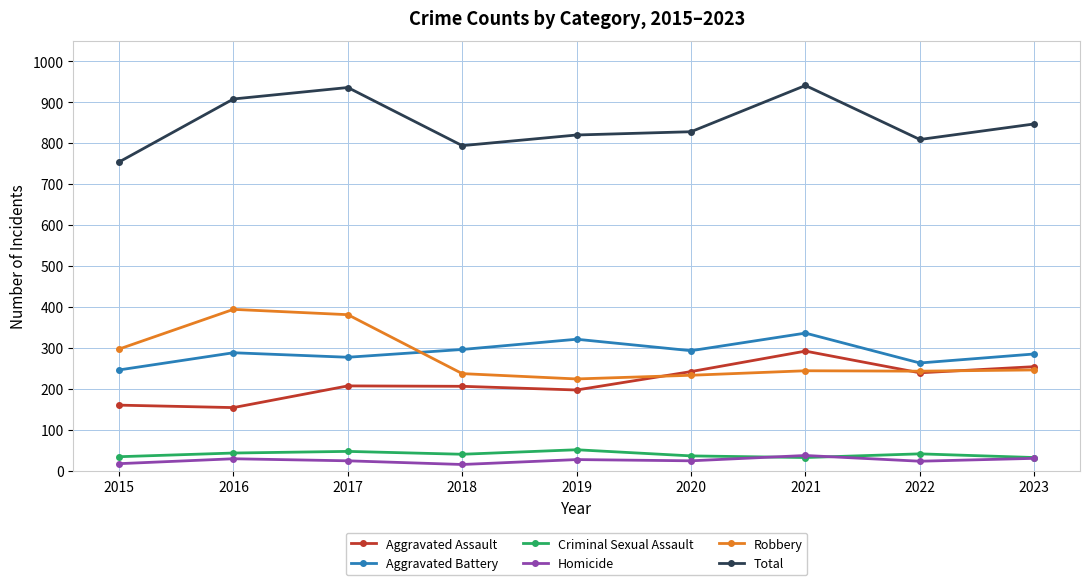

True or false: Total has more than 0 points higher than both neighbors.

True